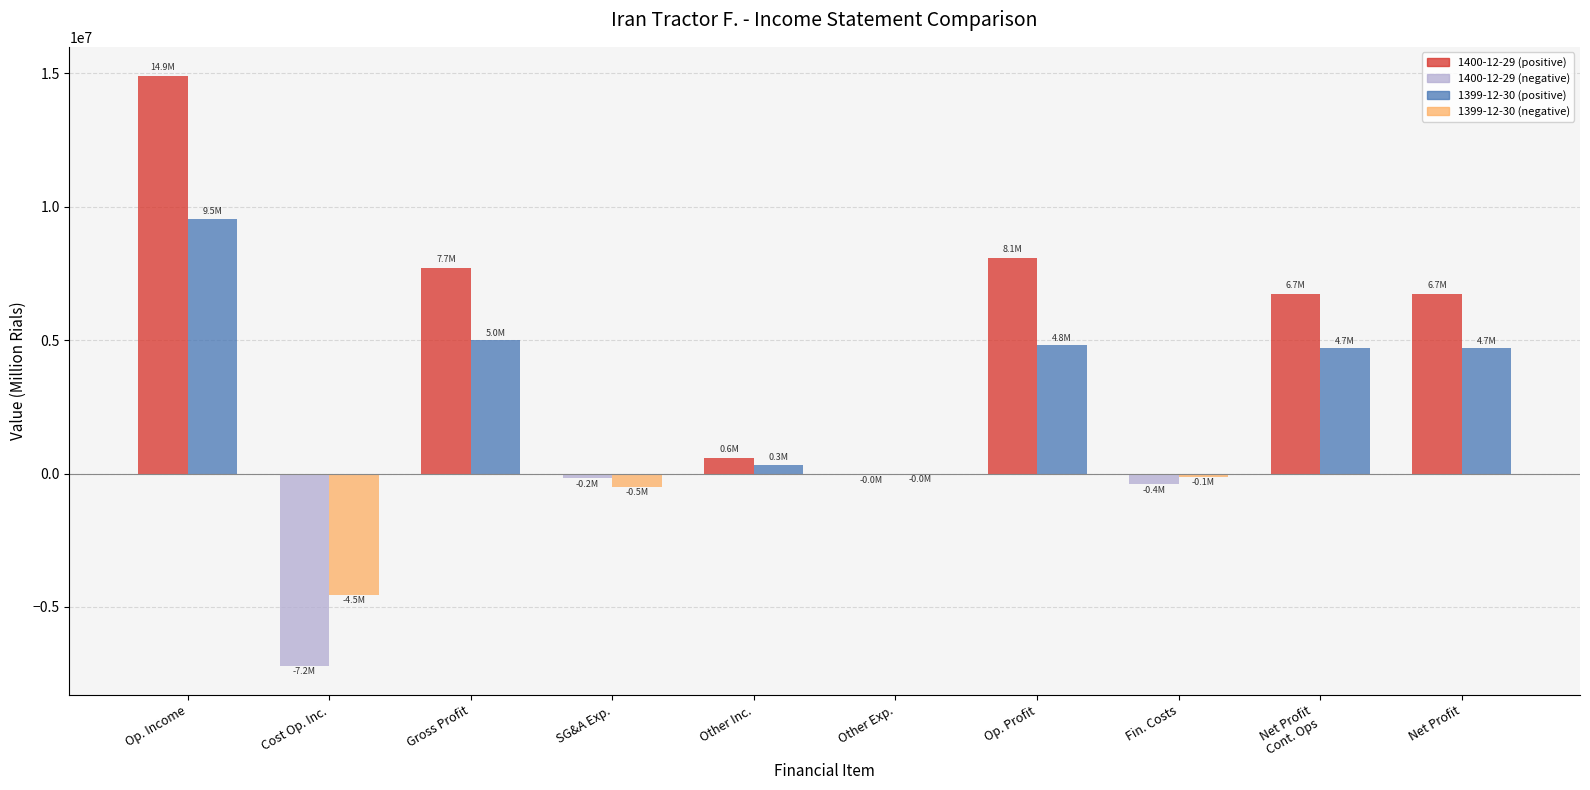

True or false: 1400-12-29 (positive) has a value of 0 at SG&A Exp..

True